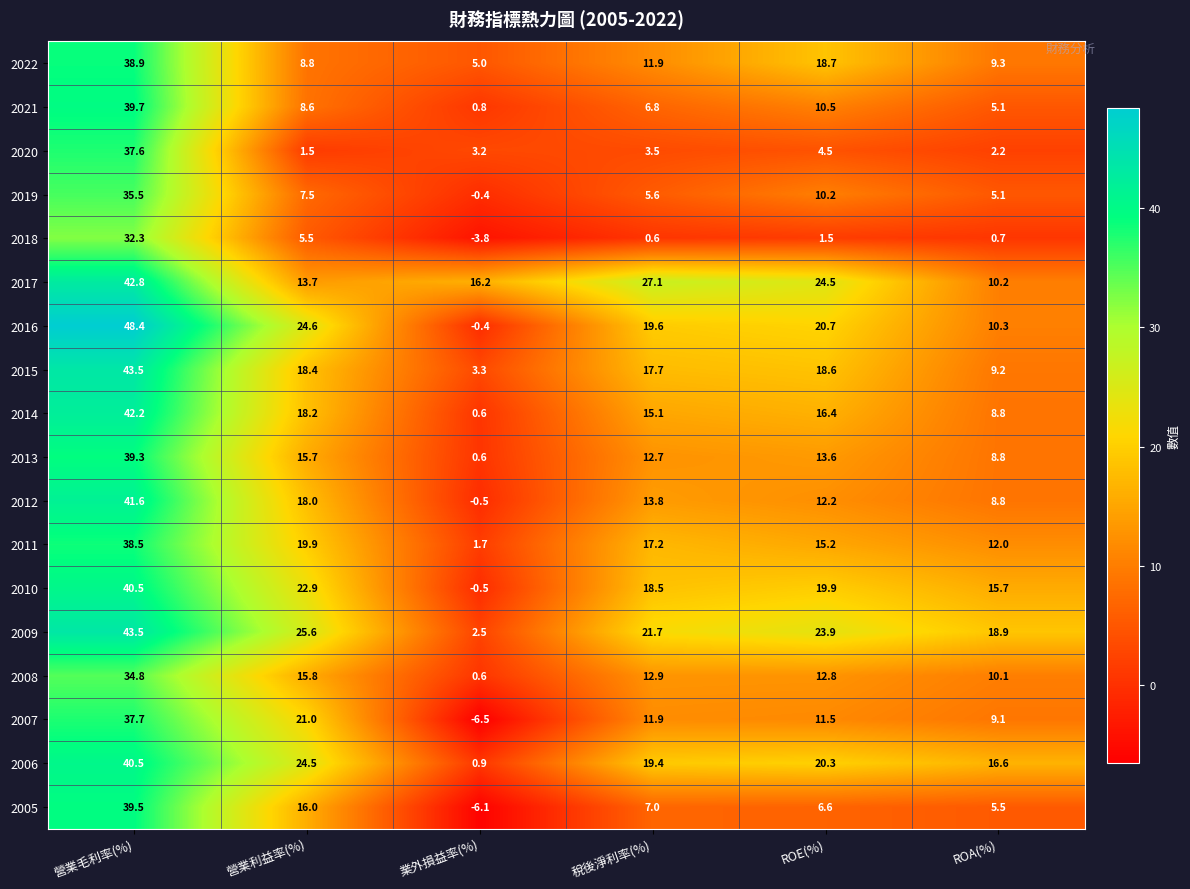

List the labels in order of 2012 value, smallest first.

業外損益率(%), ROA(%), ROE(%), 稅後淨利率(%), 營業利益率(%), 營業毛利率(%)